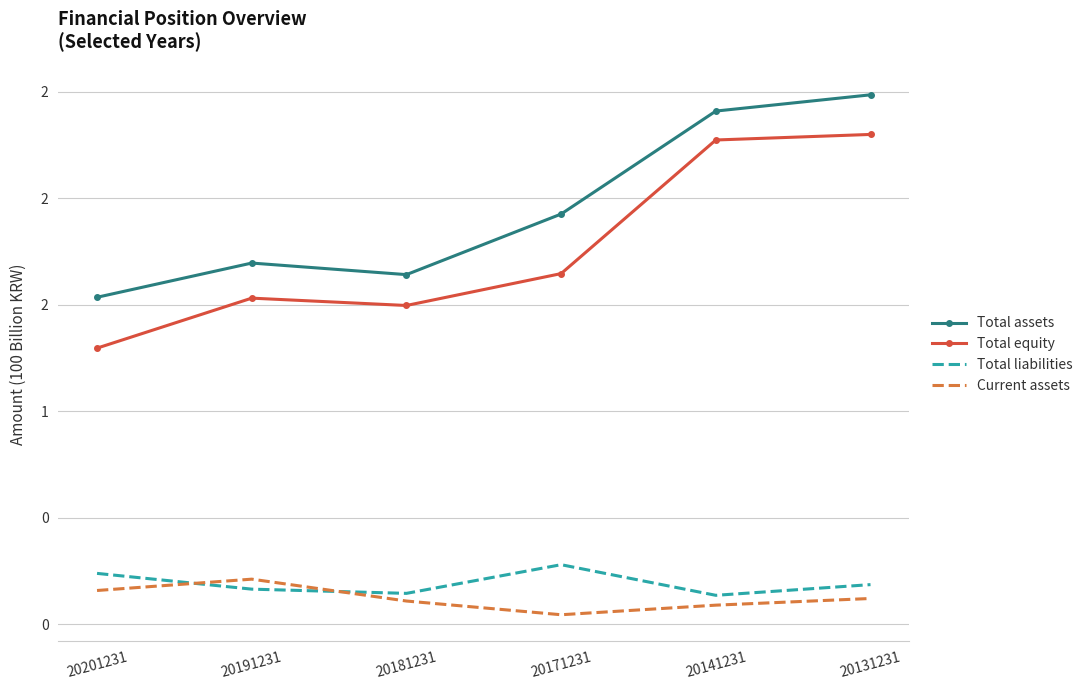

Count the Total equity values in the range 1 to 2.

4